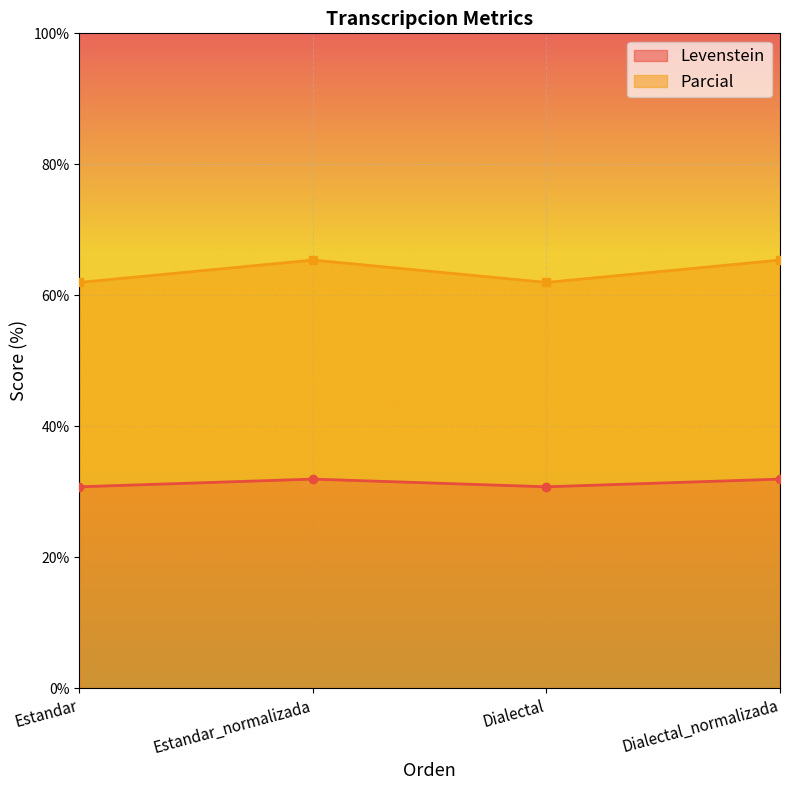

Does the chart display data point markers on the line(s)?

Yes